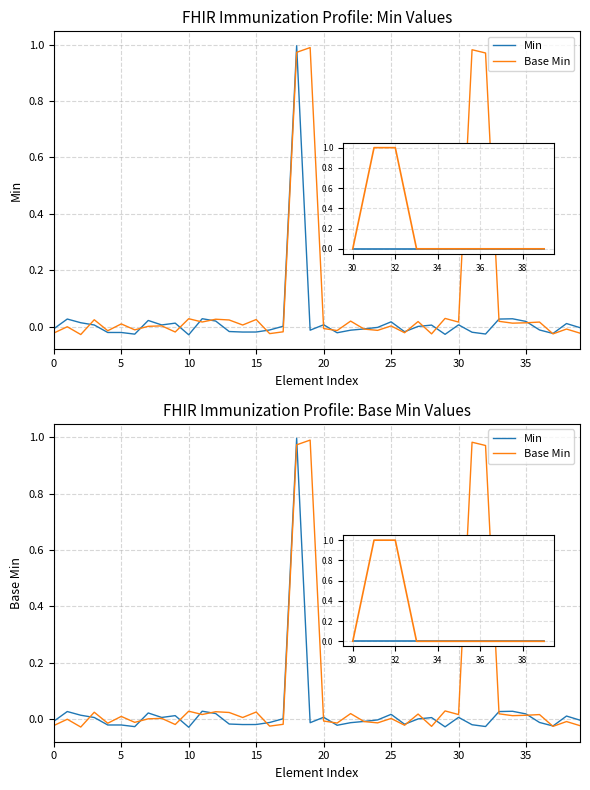

How many data points in Base Min are above 0?

23